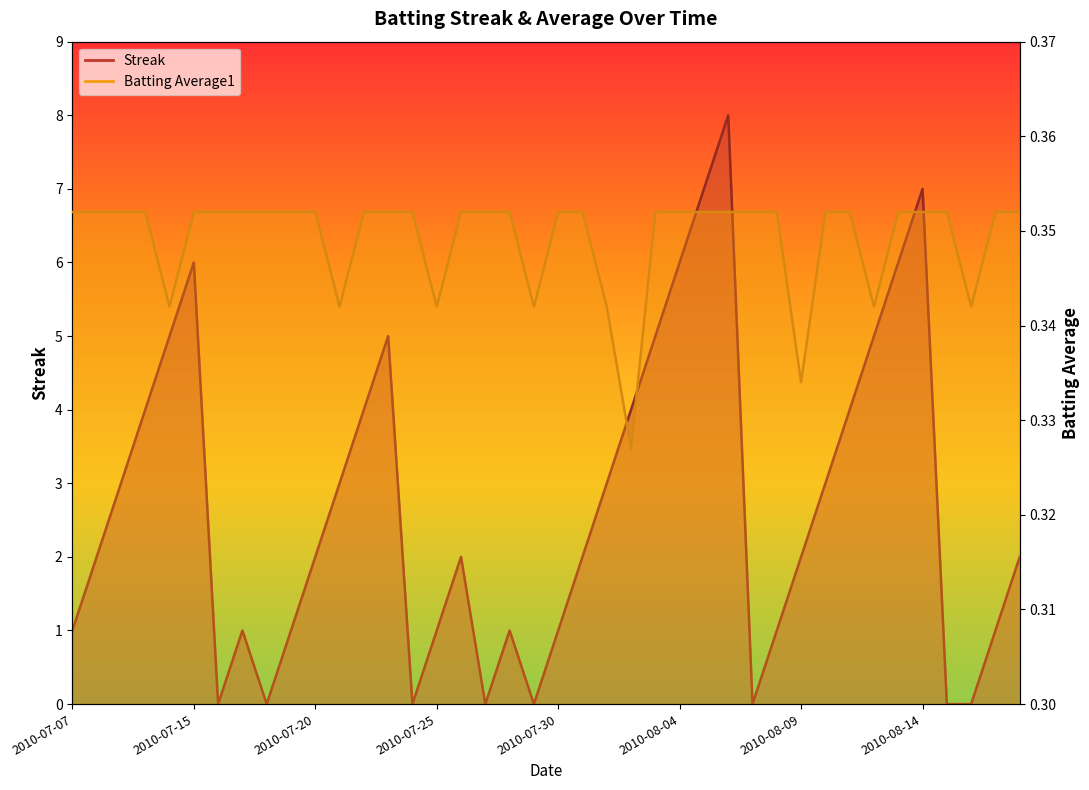

Rank the series by their maximum value, from highest to lowest.

Streak, Batting Average1